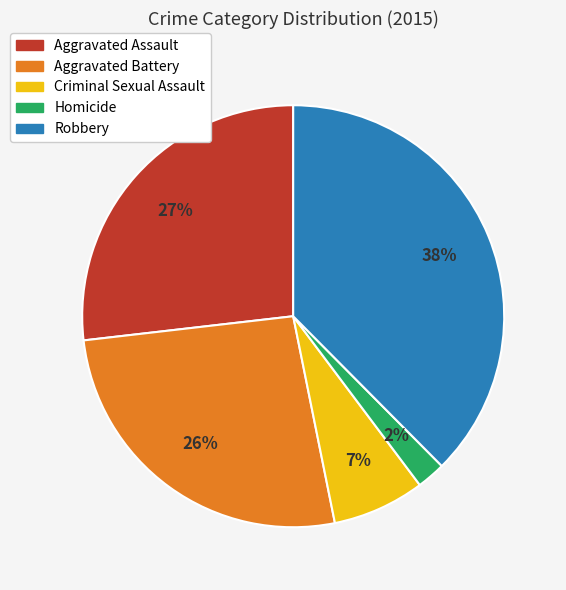

To the nearest percent, what is the difference between the Robbery and Aggravated Assault slice percentages?

11%